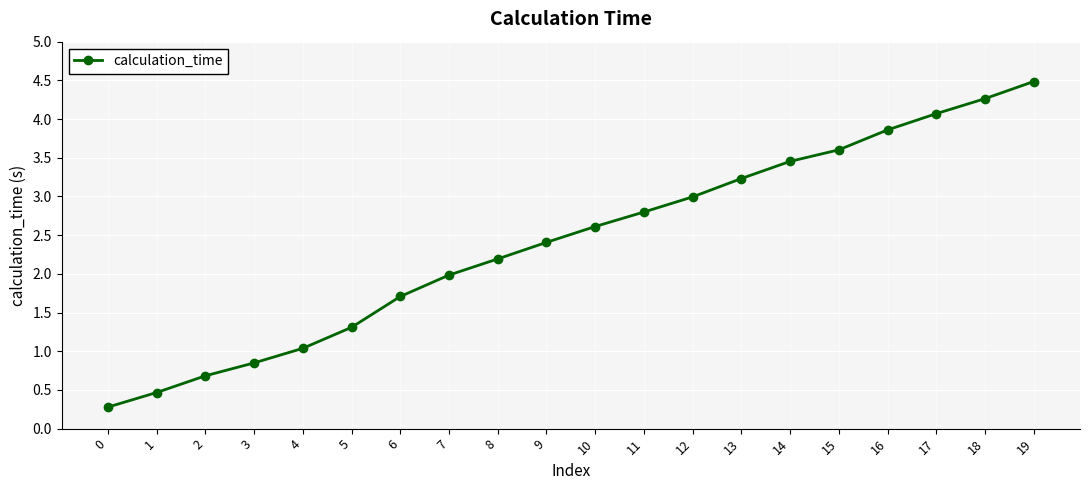

Reading right to left, what are all the values shown in this chart?

19=4.5	18=4.3	17=4.1	16=3.9	15=3.6	14=3.5	13=3.2	12=3.0	11=2.8	10=2.6	9=2.4	8=2.2	7=2.0	6=1.7	5=1.3	4=1.0	3=0.8	2=0.7	1=0.5	0=0.3